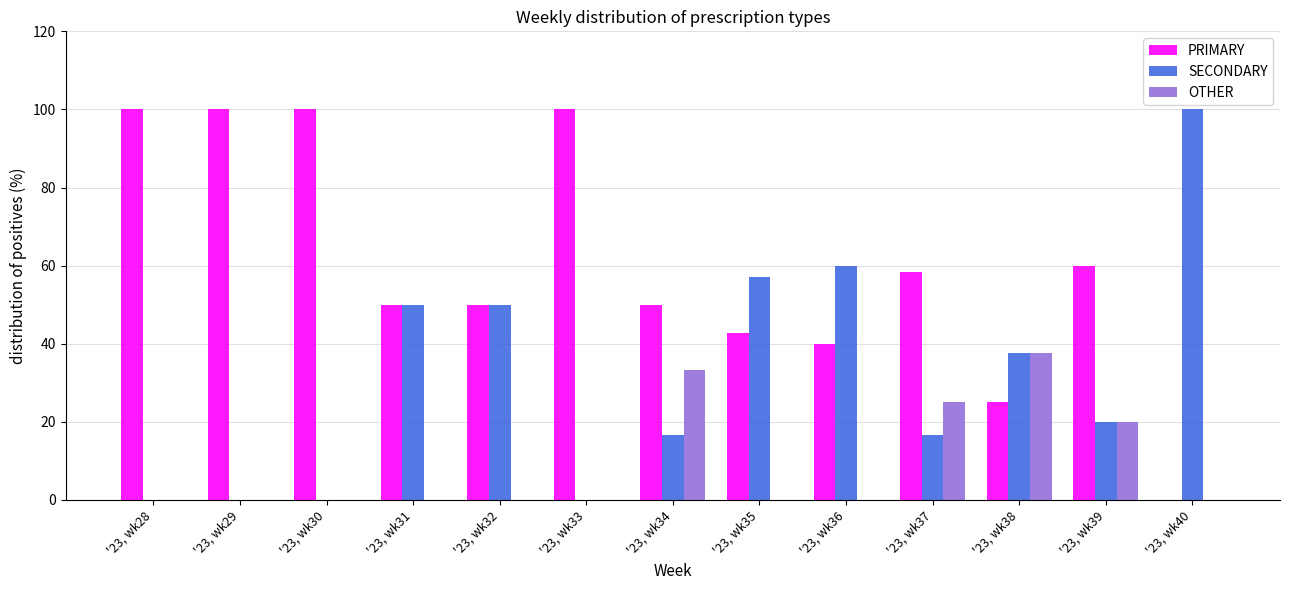

What is the sum of all SECONDARY values?

408.0